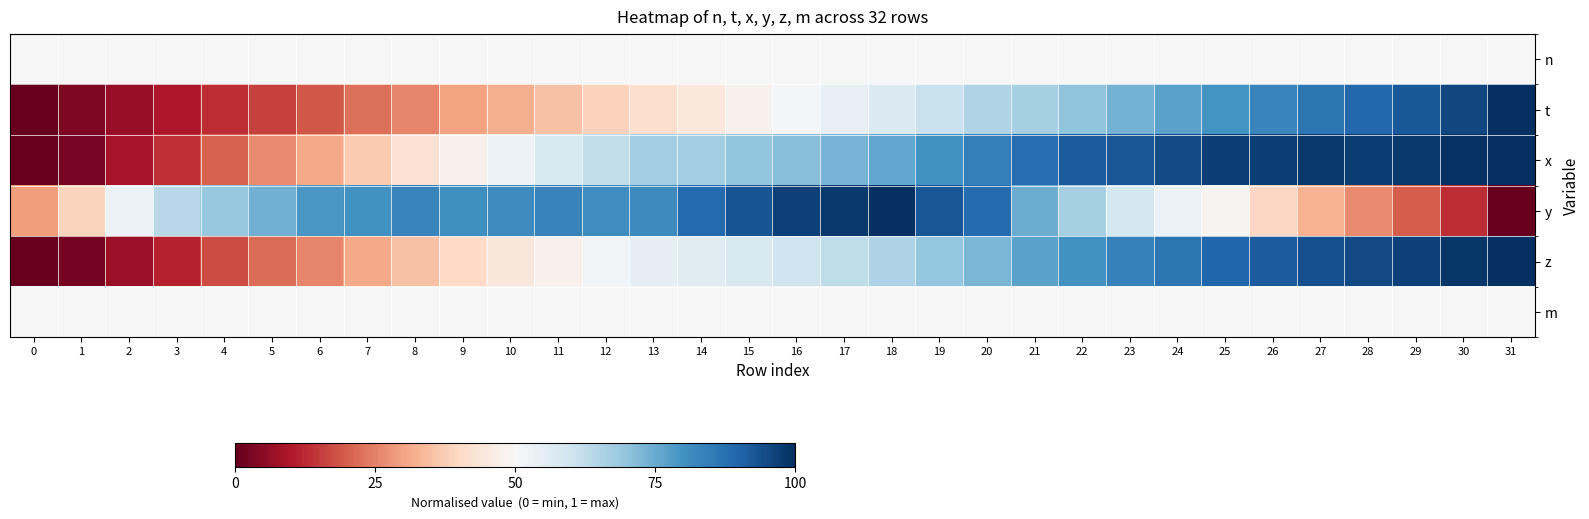

Reading left to right, transcribe all the data shown in this chart.

row_0: 0.5	0.5	0.5	0.5	0.5	0.5	0.5	0.5	0.5	0.5	0.5	0.5	0.5	0.5	0.5	0.5	0.5	0.5	0.5	0.5	0.5	0.5	0.5	0.5	0.5	0.5	0.5	0.5	0.5	0.5	0.5	0.5
row_1: 0.0	0.0	0.1	0.1	0.1	0.2	0.2	0.2	0.3	0.3	0.3	0.4	0.4	0.4	0.4	0.5	0.5	0.5	0.6	0.6	0.6	0.7	0.7	0.7	0.8	0.8	0.8	0.9	0.9	0.9	1.0	1.0
row_2: 0.0	0.0	0.1	0.1	0.2	0.3	0.3	0.4	0.4	0.5	0.5	0.6	0.6	0.7	0.7	0.7	0.7	0.7	0.8	0.8	0.8	0.9	0.9	0.9	0.9	1.0	1.0	1.0	1.0	1.0	1.0	1.0
row_3: 0.3	0.4	0.5	0.6	0.7	0.7	0.8	0.8	0.8	0.8	0.8	0.8	0.8	0.8	0.9	0.9	1.0	1.0	1.0	0.9	0.9	0.7	0.7	0.6	0.5	0.5	0.4	0.3	0.3	0.2	0.1	0.0
row_4: 0.0	0.0	0.1	0.1	0.2	0.2	0.3	0.3	0.4	0.4	0.4	0.5	0.5	0.5	0.6	0.6	0.6	0.6	0.7	0.7	0.7	0.8	0.8	0.8	0.9	0.9	0.9	0.9	1.0	1.0	1.0	1.0
row_5: 0.5	0.5	0.5	0.5	0.5	0.5	0.5	0.5	0.5	0.5	0.5	0.5	0.5	0.5	0.5	0.5	0.5	0.5	0.5	0.5	0.5	0.5	0.5	0.5	0.5	0.5	0.5	0.5	0.5	0.5	0.5	0.5